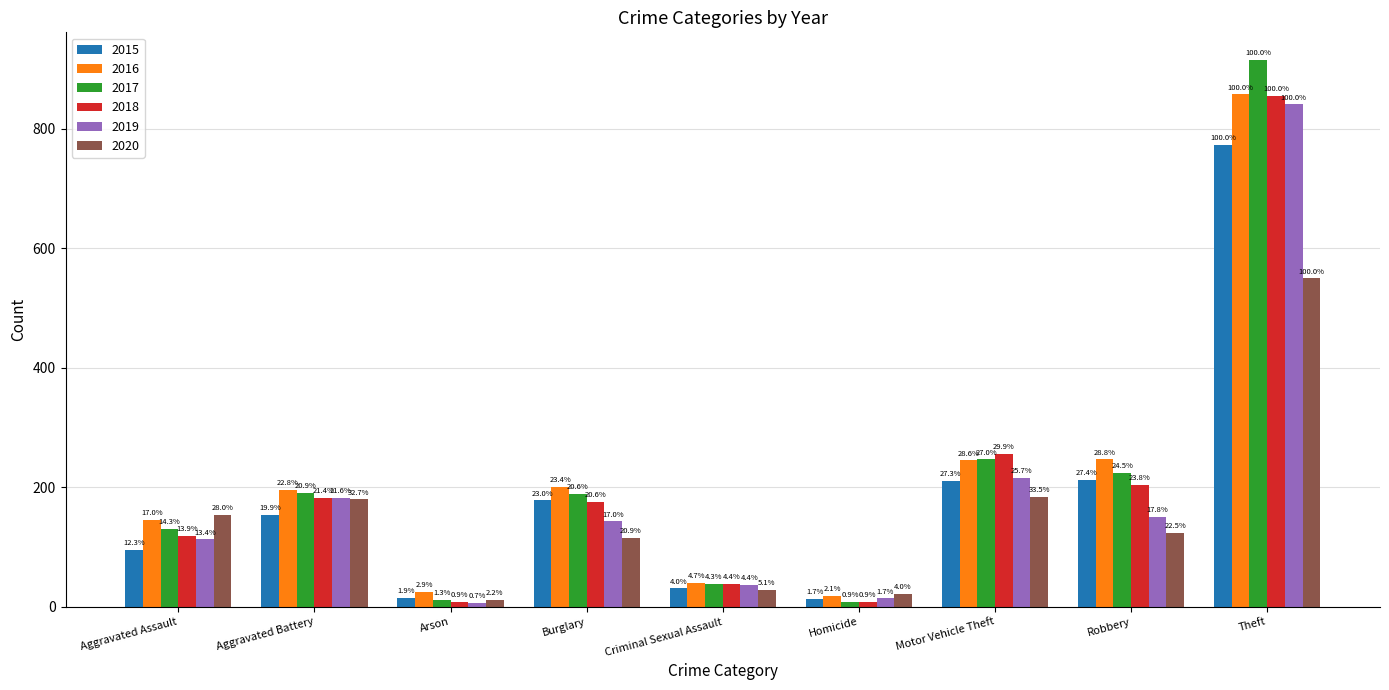

How many bars are there in each group?

6